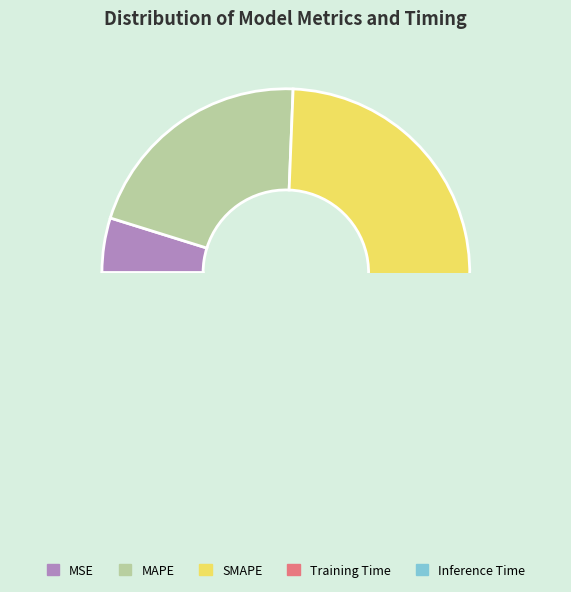

Which slice is the smallest?

Inference Time